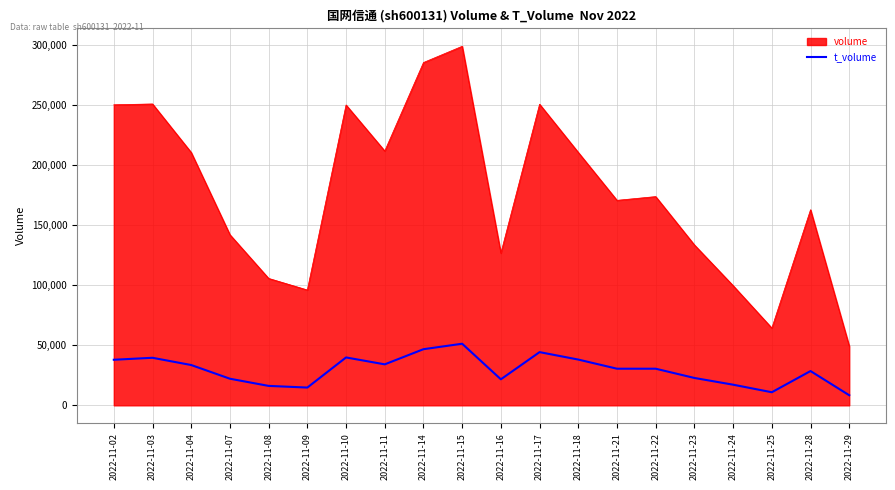

Rank the series by their maximum value, from highest to lowest.

volume, t_volume